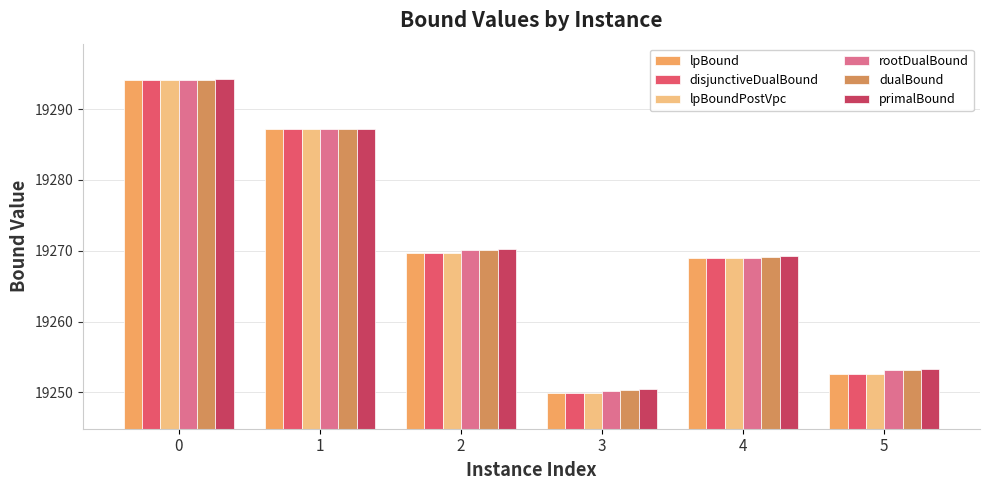

Count the number of data series in this chart.

6